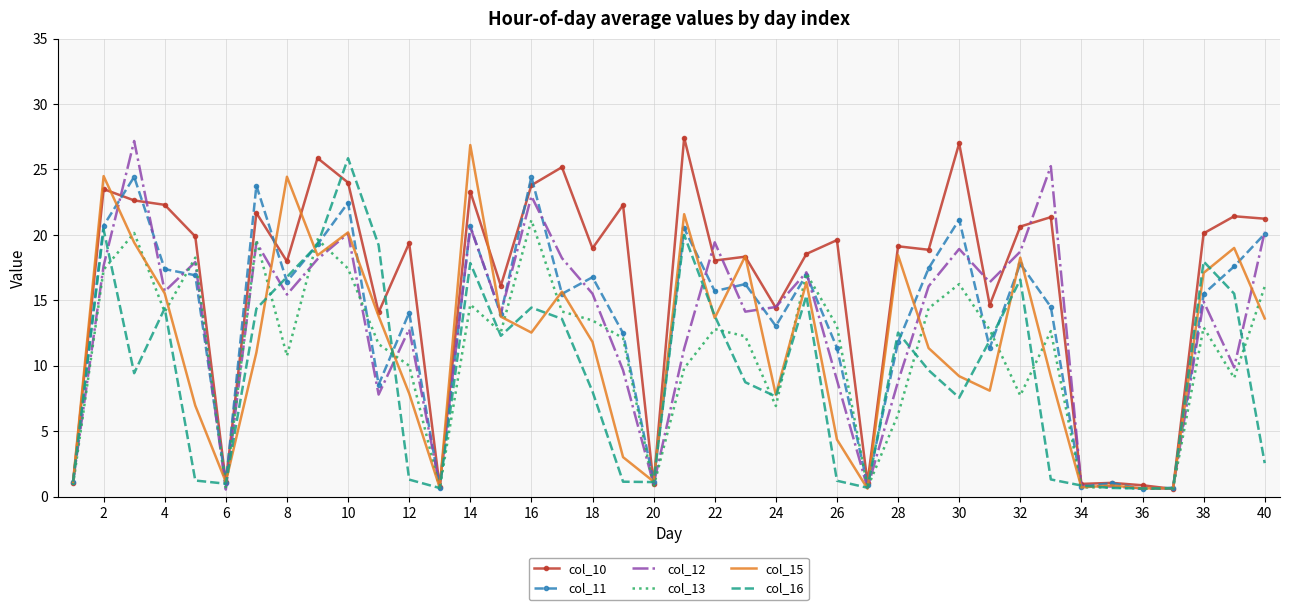

What is the maximum value shown in the chart?

27.4